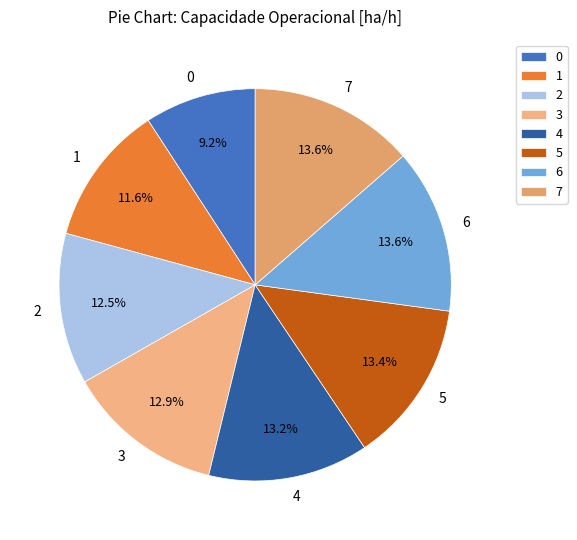

Approximately how many times larger is the value at 5 compared to 3?

1.0